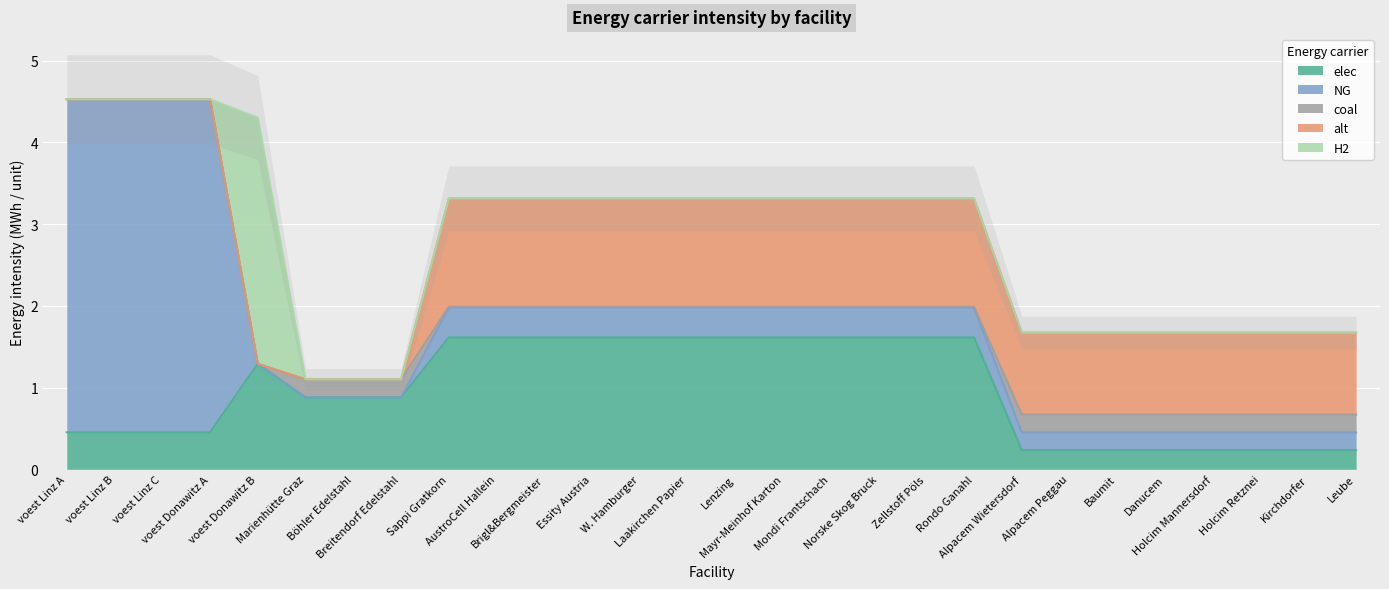

What is the difference between the alt values at W. Hamburger and voest Donawitz B?

1.3